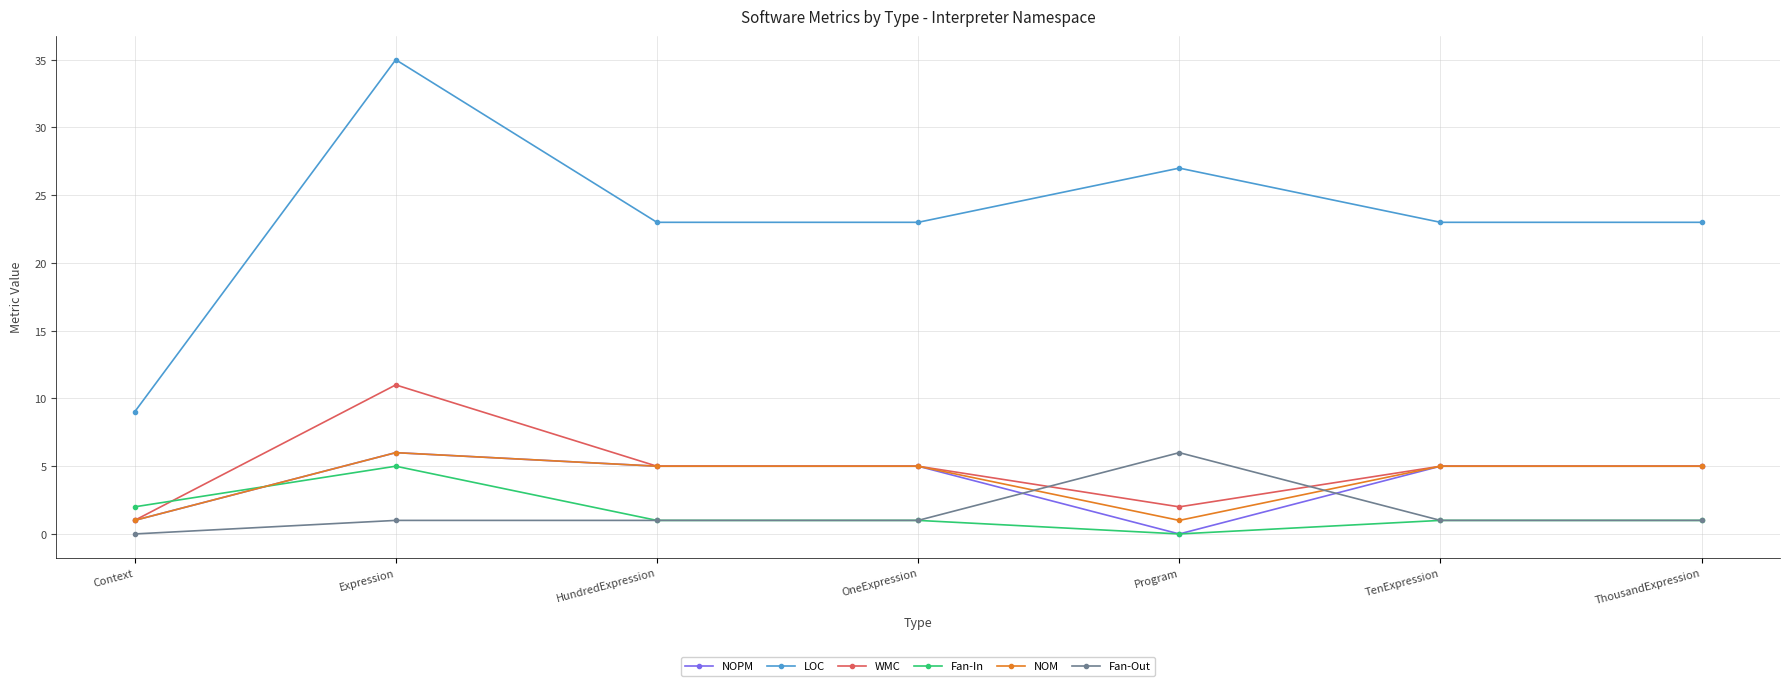

True or false: NOM has more than 0 points higher than both neighbors.

True